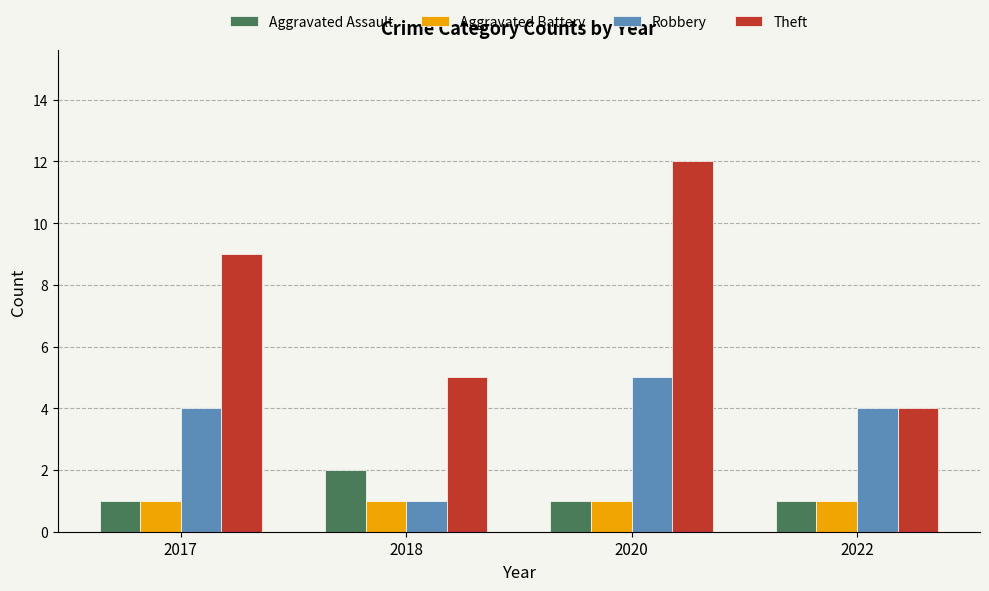

Which series changed the most between 2018 and 2020?

Theft